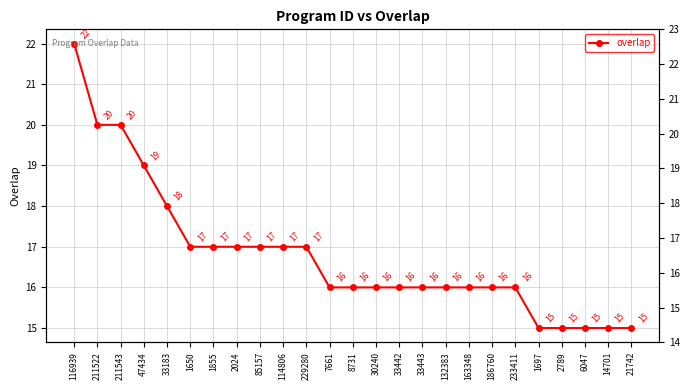

What is the label of the 24th point from the right?

211522